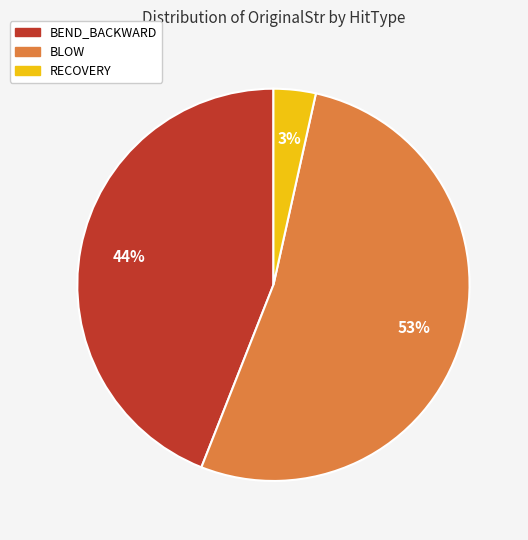

Is there any slice that represents more than half of the pie?

Yes